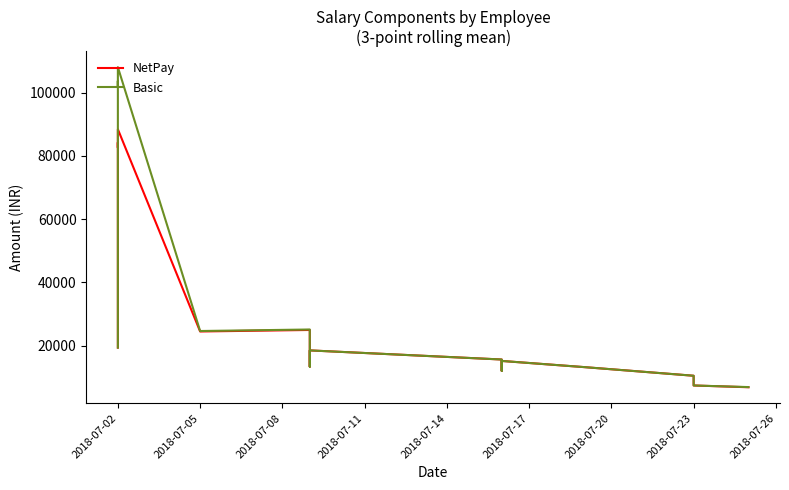

What is the average value of the NetPay series?

25746.9